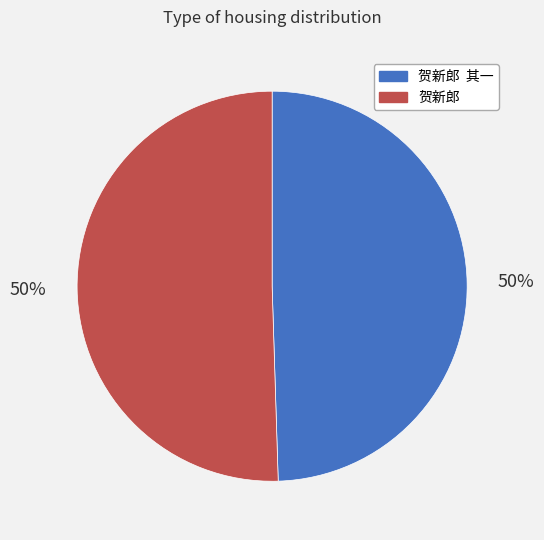

How many segments does this pie chart have?

2